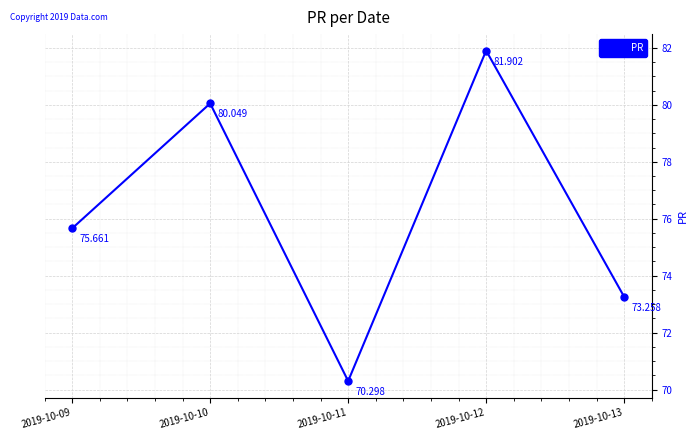

Reading right to left, extract all data points from this chart.

73.3	81.9	70.3	80.0	75.7